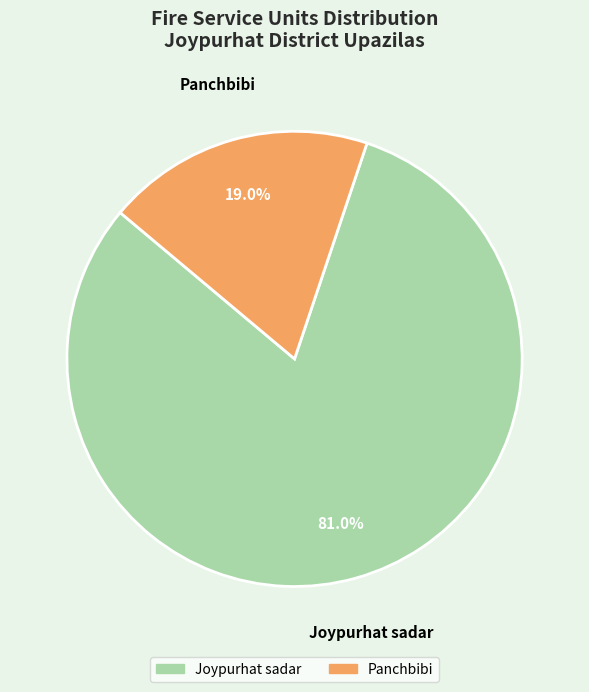

Is there any slice that represents more than half of the pie?

Yes